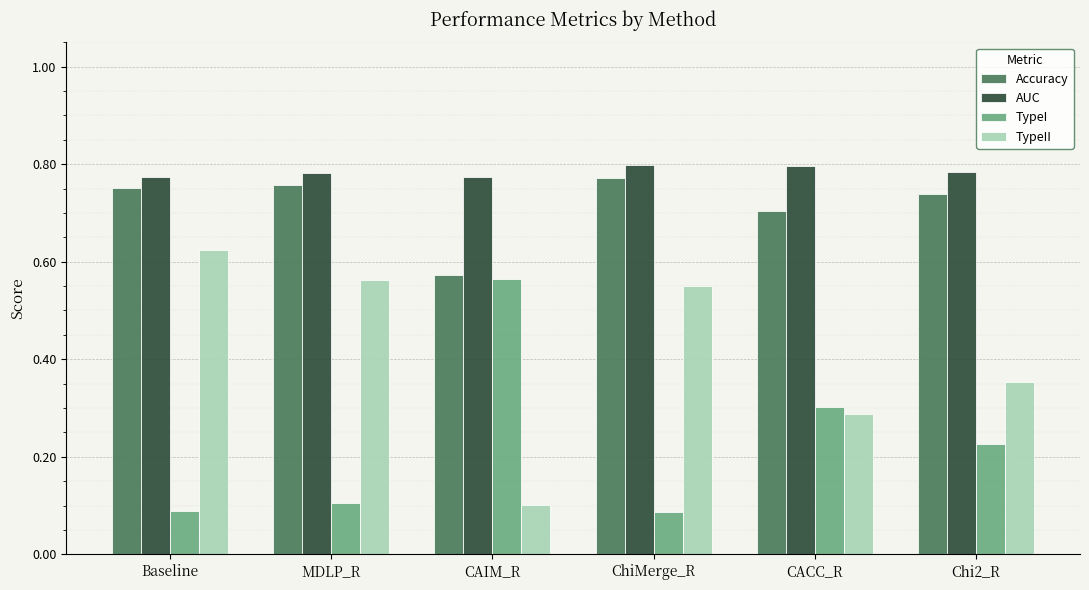

At which label is Accuracy closest to 0?

CAIM_R